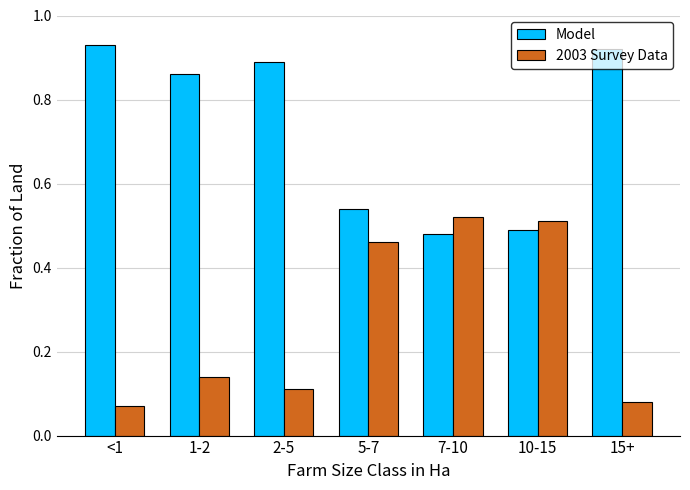

What is the total value across all series at 7-10?

1.0